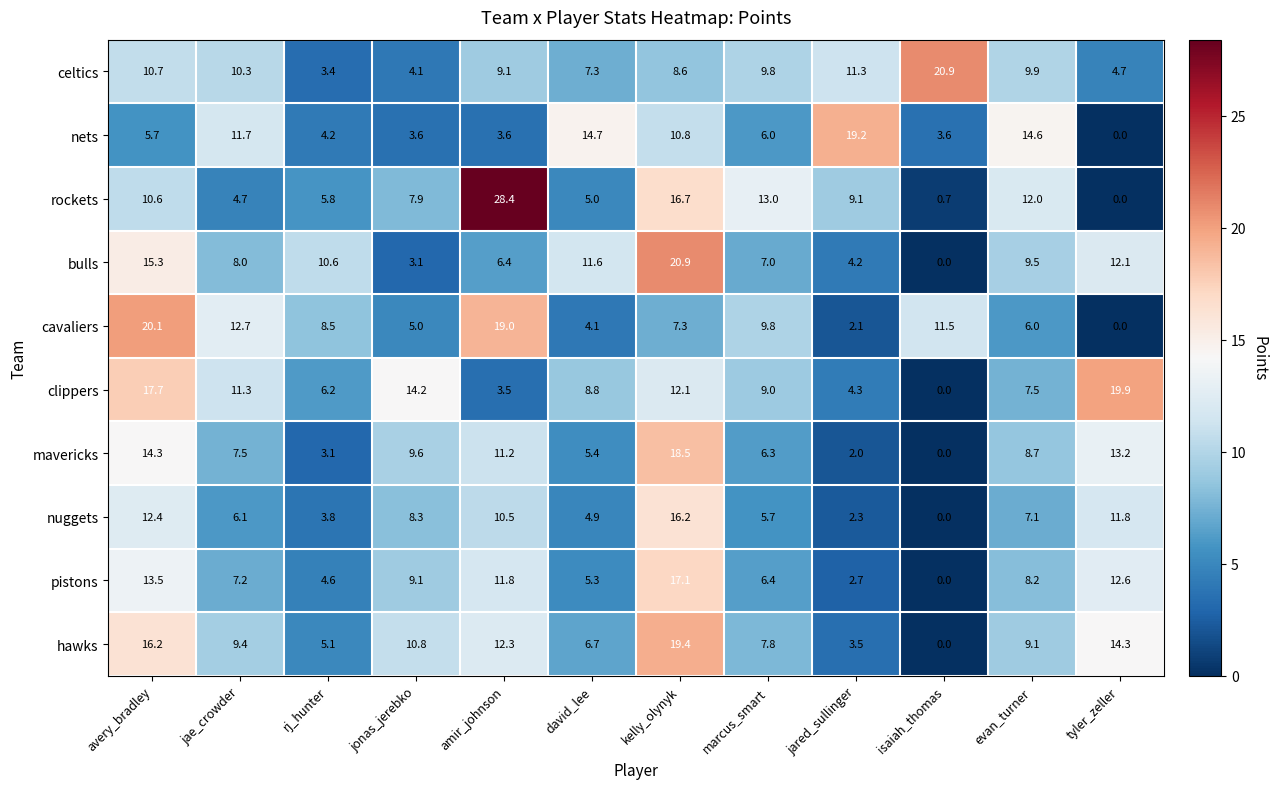

The bulls series shows 12.1 at tyler_zeller. True or false?

True